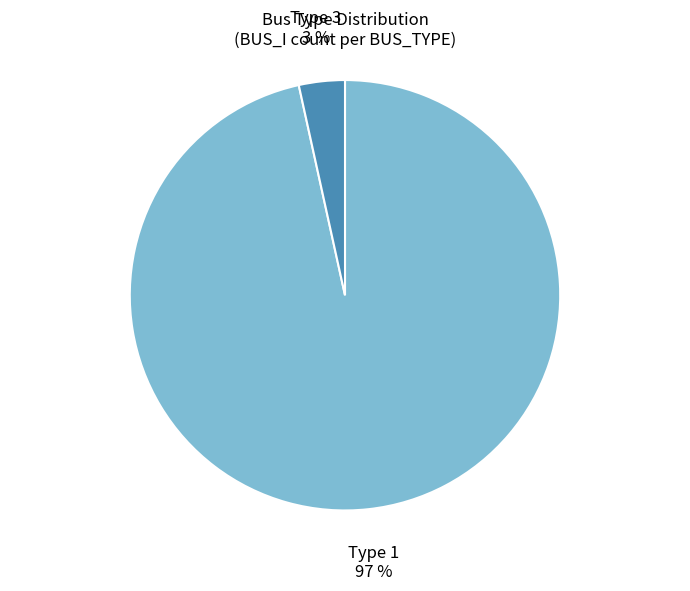

Does any single category account for the majority?

Yes